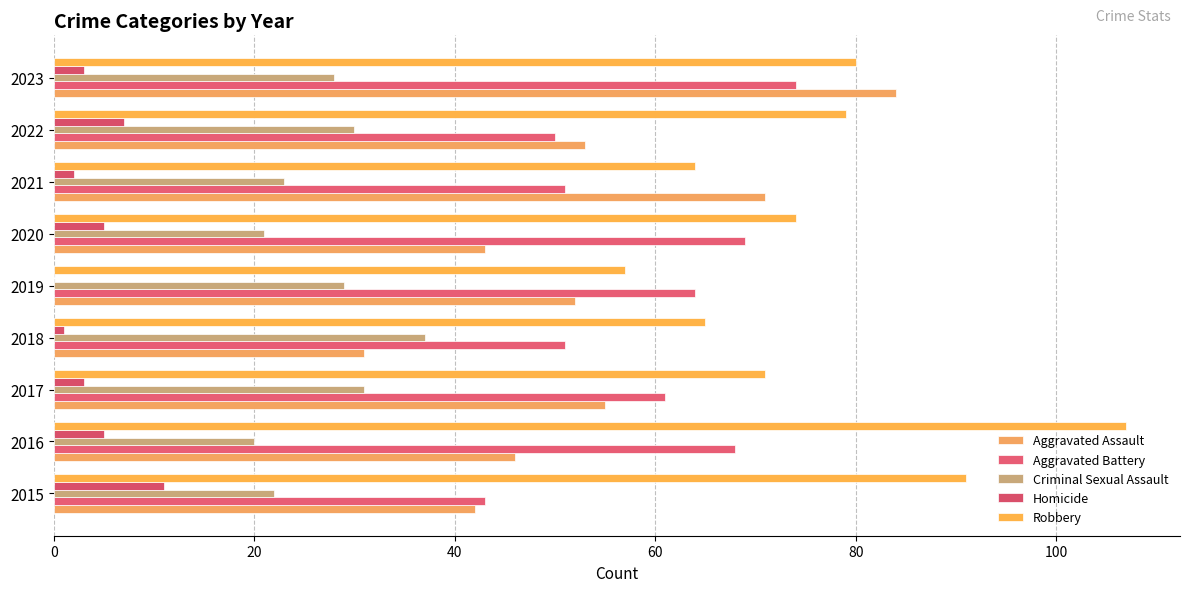

Count the number of data series in this chart.

5